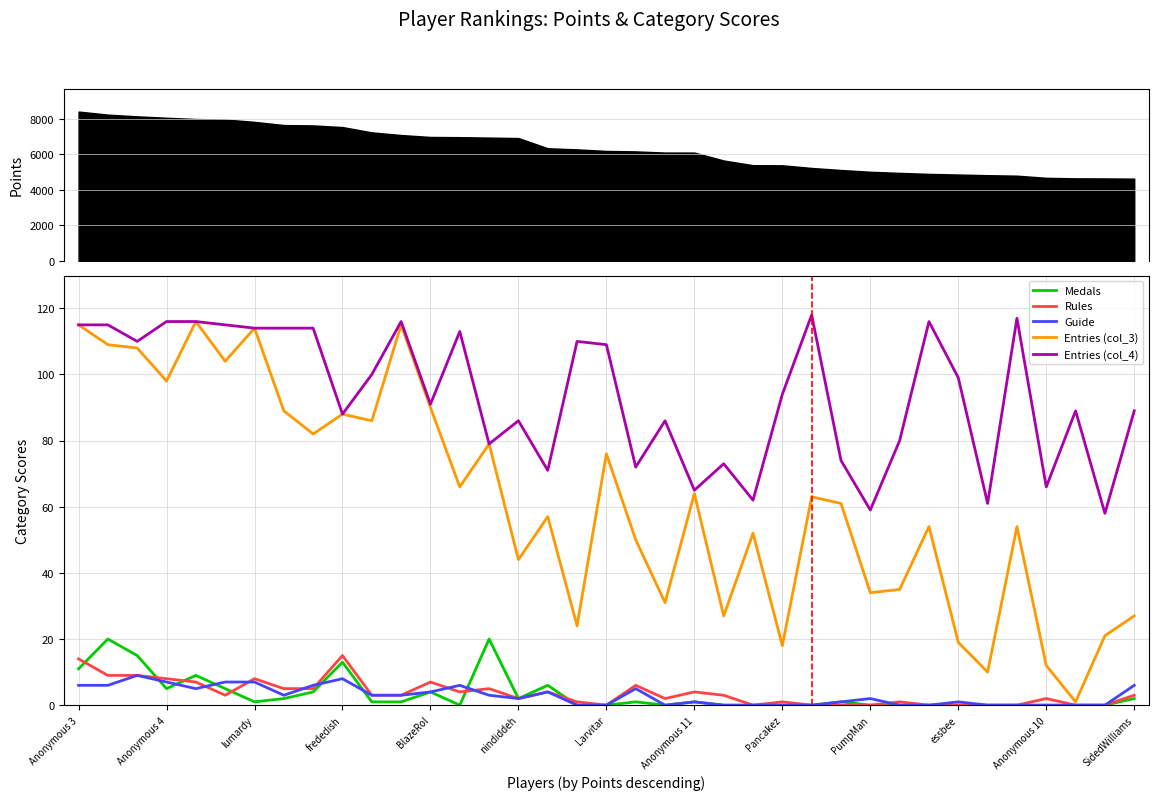

What is the spread (max minus min) of values at Anonymous 3?

109